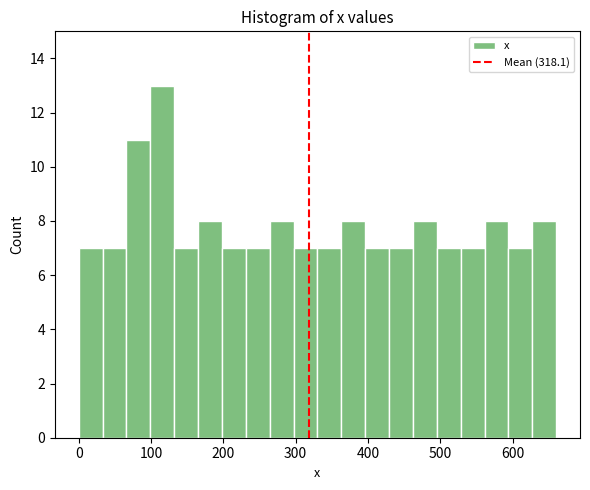

Around what value on the x-axis is the tallest bar? Give the approximate position of its centre, as read against the axis.

120